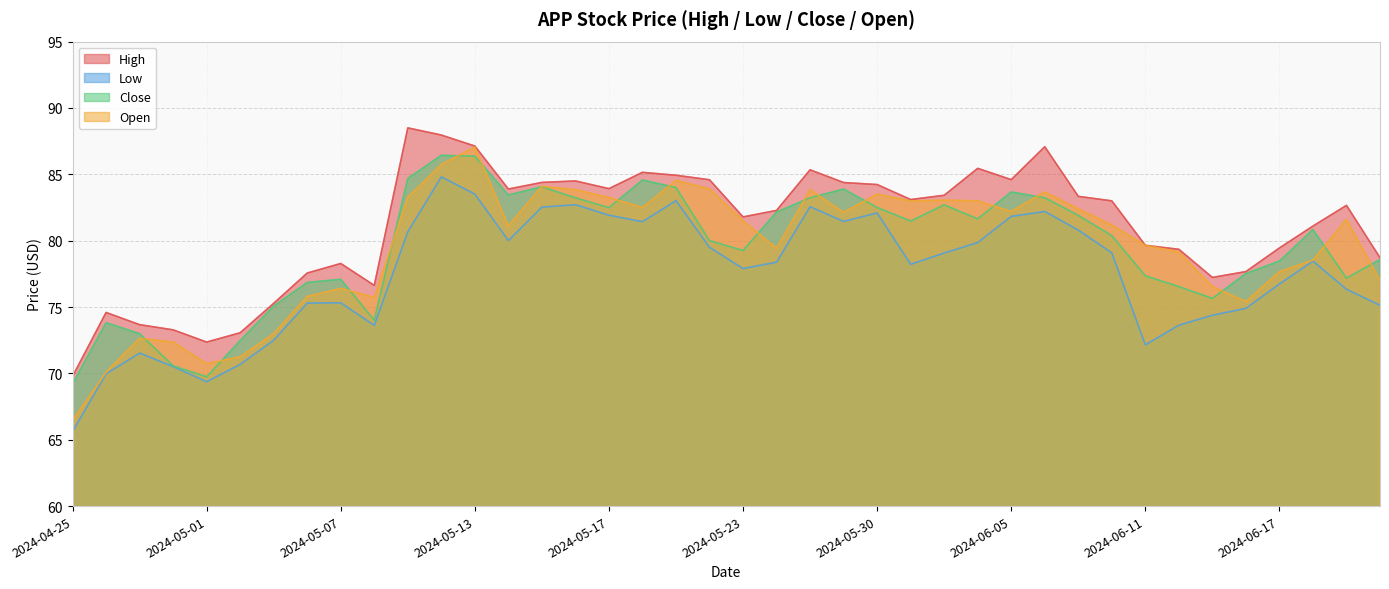

Which category has the highest value in the Open series?

2024-05-13